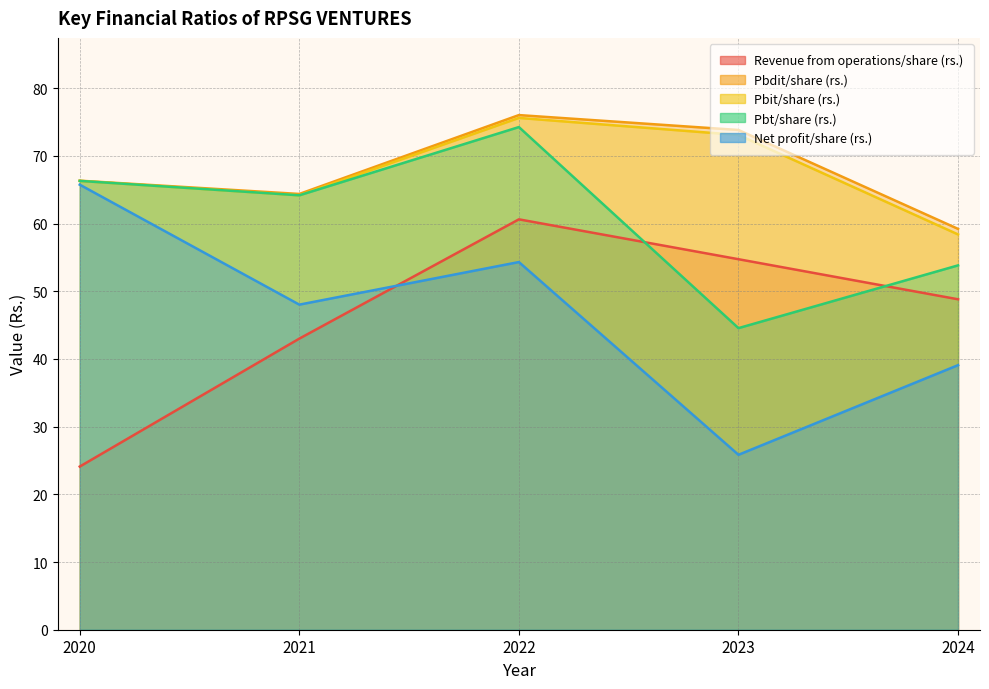

Reading left to right, transcribe all the data shown in this chart.

Revenue from operations/share (rs.): 24.1	43.0	60.6	54.7	48.8
Pbdit/share (rs.): 66.3	64.4	76.0	73.8	59.2
Pbit/share (rs.): 66.3	64.2	75.6	73.1	58.4
Pbt/share (rs.): 66.3	64.2	74.2	44.5	53.8
Net profit/share (rs.): 65.7	48.0	54.3	25.8	39.1